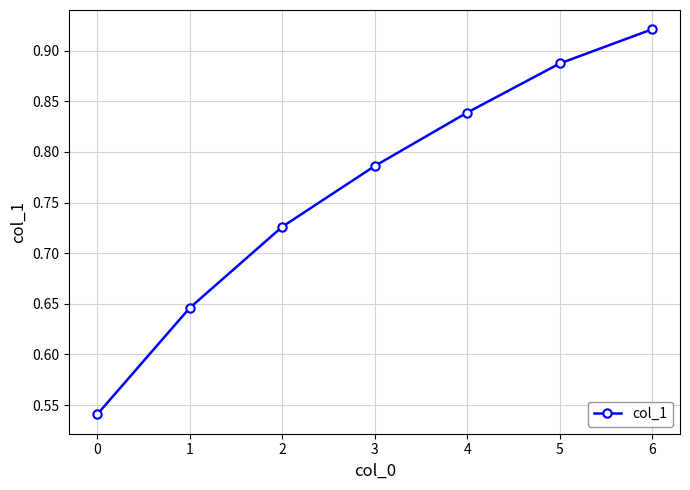

Which label corresponds to the largest value in the chart?

6